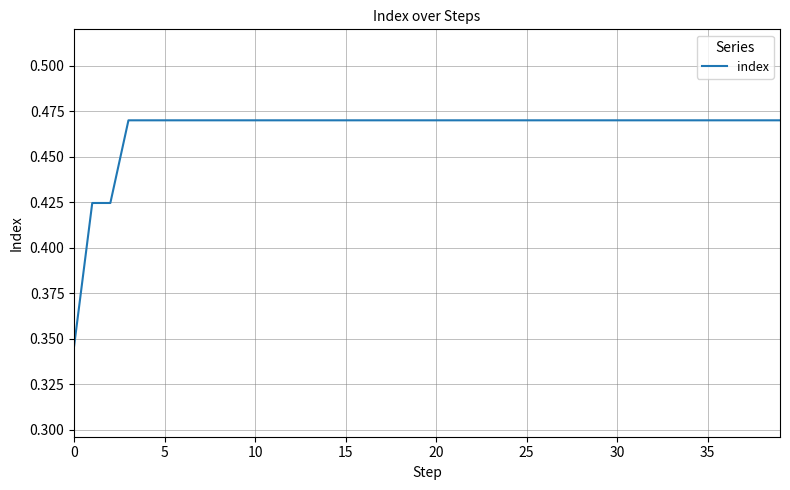

Reading left to right, transcribe all the data shown in this chart.

0.3	0.4	0.4	0.5	0.5	0.5	0.5	0.5	0.5	0.5	0.5	0.5	0.5	0.5	0.5	0.5	0.5	0.5	0.5	0.5	0.5	0.5	0.5	0.5	0.5	0.5	0.5	0.5	0.5	0.5	0.5	0.5	0.5	0.5	0.5	0.5	0.5	0.5	0.5	0.5